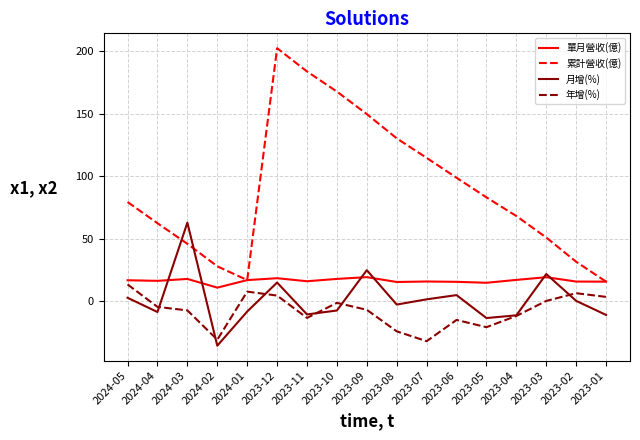

How many lines are shown in the chart?

4